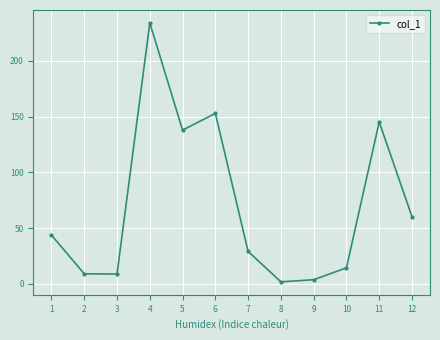

What is the change in value from 1 to 7?

-14.6